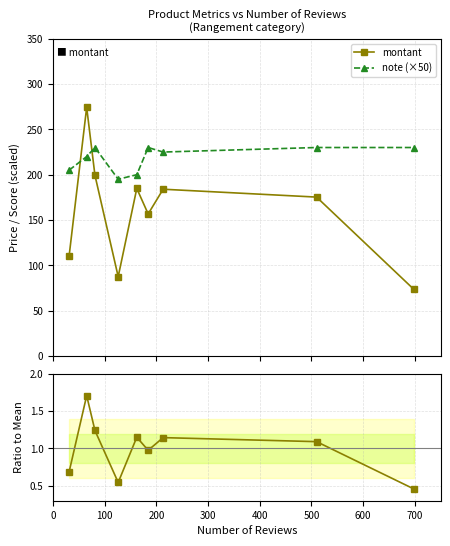

Reading left to right, what are all the values shown in this chart?

montant: 110.2	274.3	199.4	87.5	184.8	156.7	184.0	175.3	73.7
note (×50): 205.0	220.0	230.0	195.0	200.0	230.0	225.0	230.0	230.0
montant ratio: 0.7	1.7	1.2	0.5	1.2	1.0	1.1	1.1	0.5